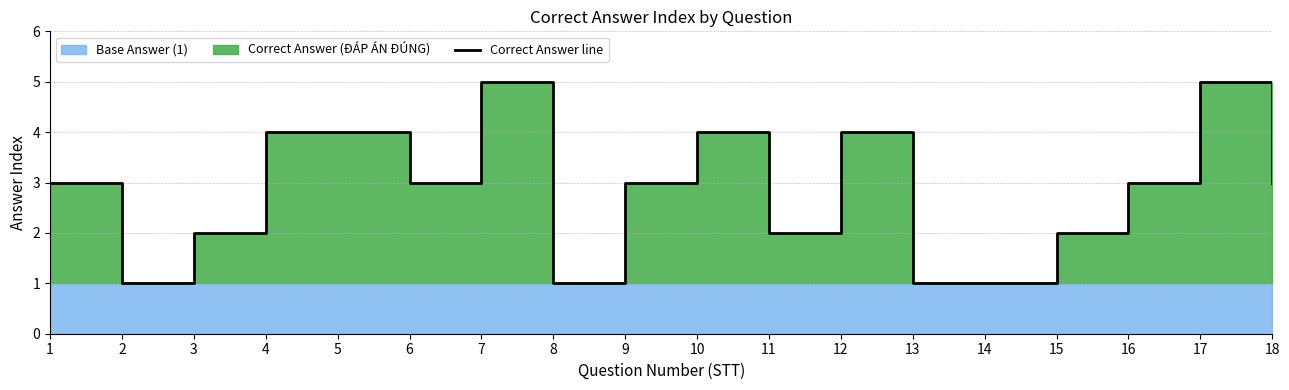

List the labels in order of value, smallest first.

2, 8, 13, 14, 3, 11, 15, 1, 6, 9, 16, 18, 4, 5, 10, 12, 7, 17